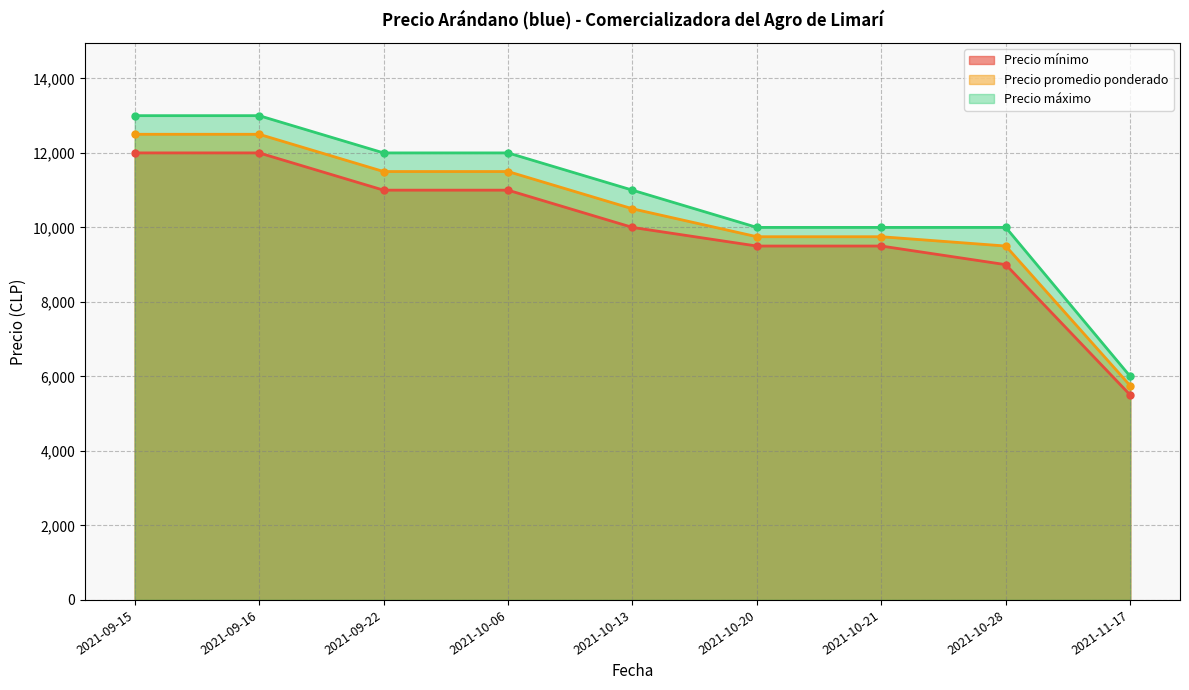

At which label does Precio promedio ponderado reach its minimum?

2021-11-17